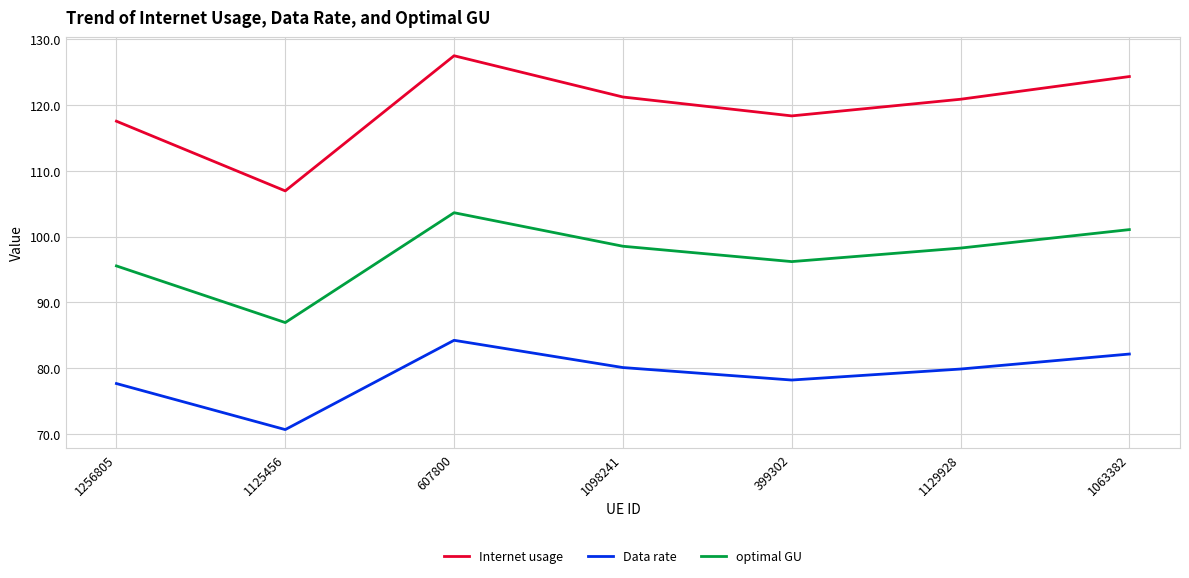

True or false: Data rate and optimal GU intersect in this chart.

False